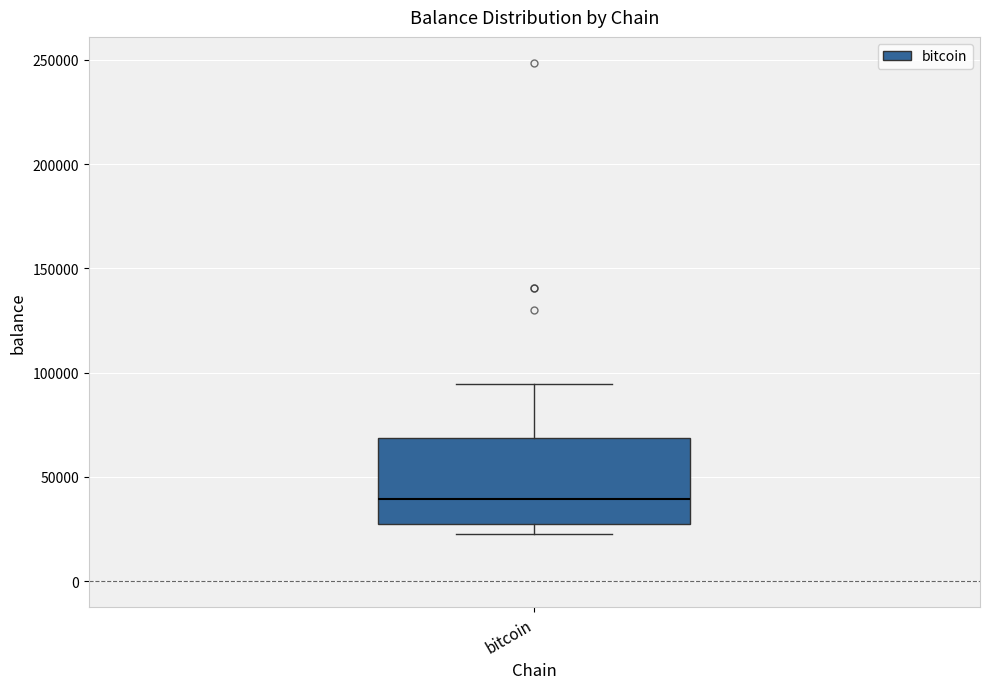

Read this box plot against the y-axis: the position of the median line, the range covered by the box, and the ends of both whiskers. The values are not printed on the chart, so give them approximately, as read against the axis.

median 40000, box 25000 to 70000, whiskers 25000 (just below the box's lower edge) to 95000